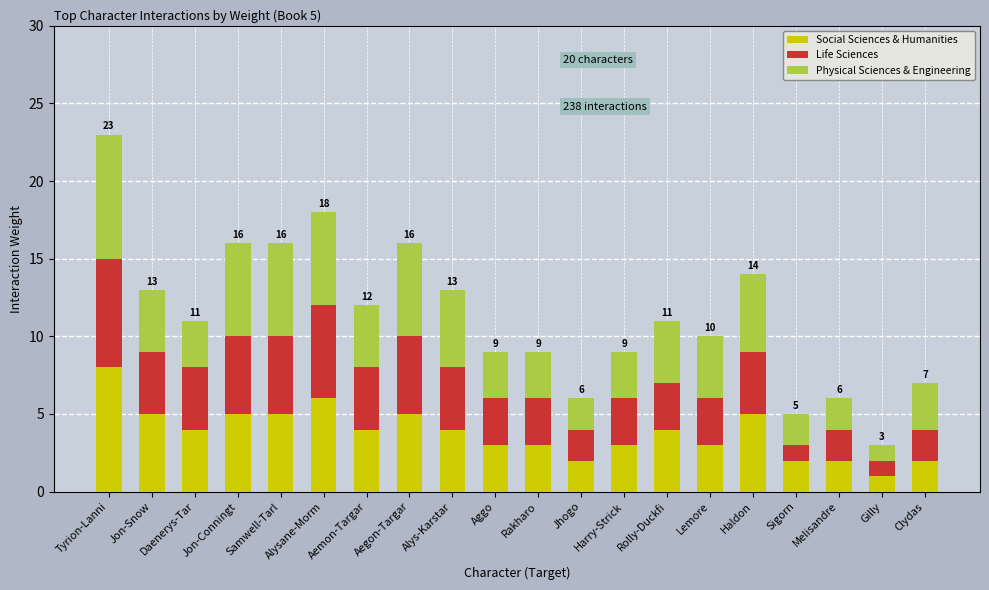

The value of Social Sciences & Humanities at Jon-Conningt is 5. True or false?

True